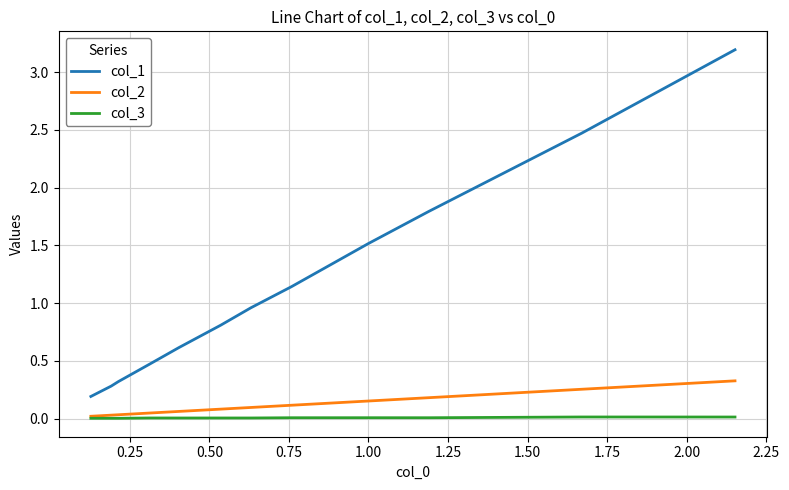

True or false: col_1 and col_2 cross at least once.

False